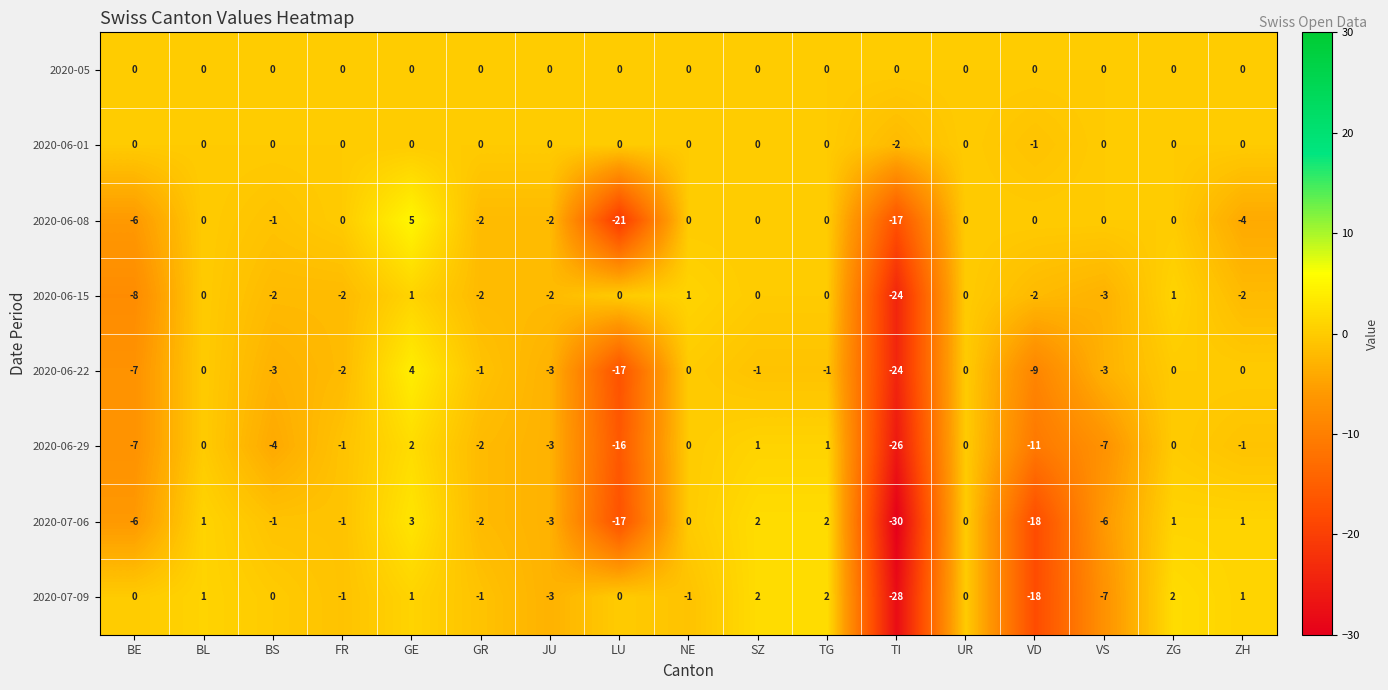

What is the difference between the second highest and second lowest values in the 2020-07-06 series?

20